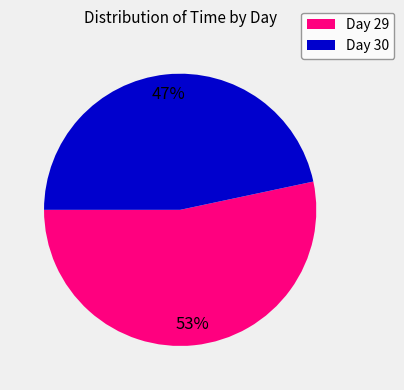

Which slice is the largest?

Day 29